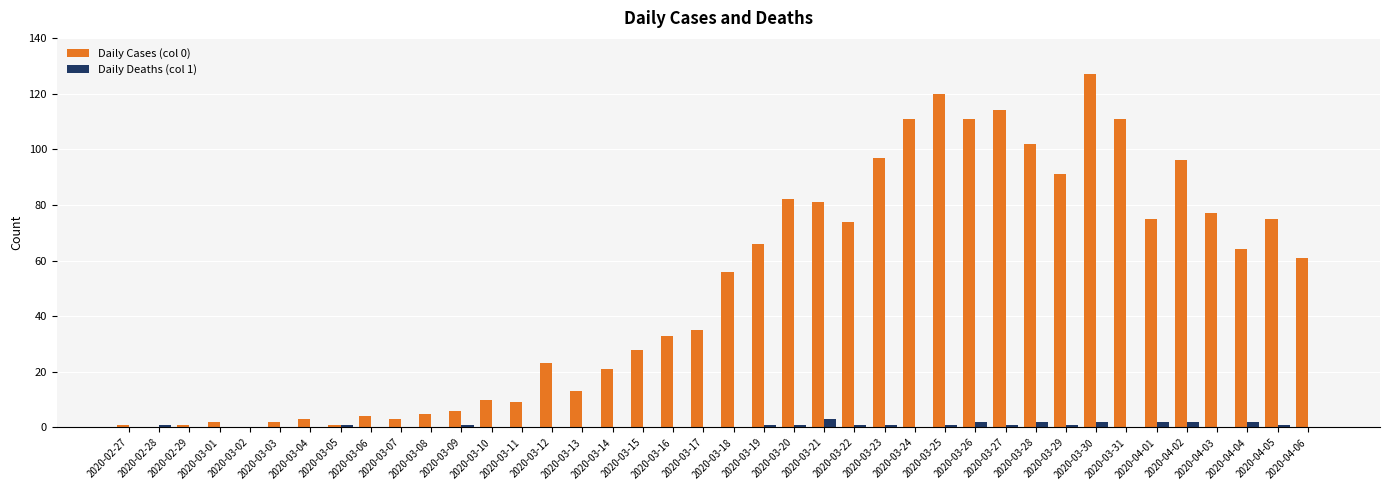

At which label does Daily Cases (col 0) reach its peak?

2020-03-30